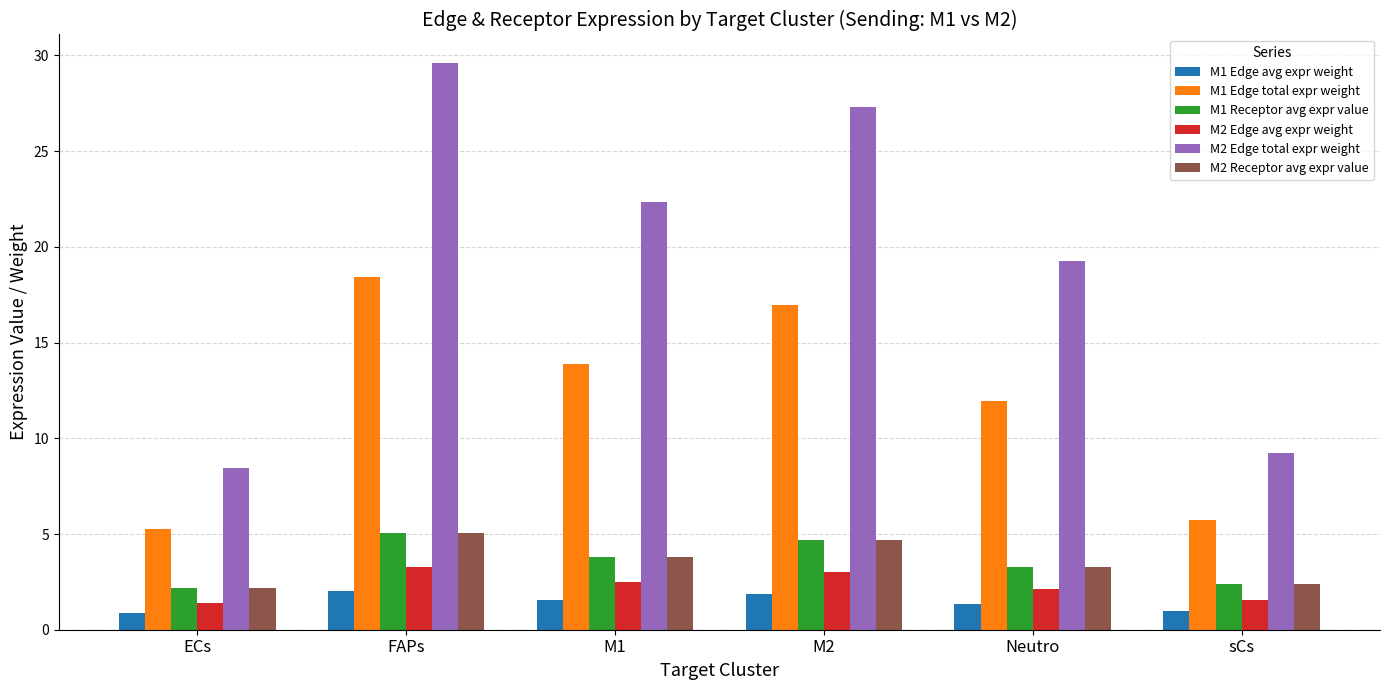

Is it true that M2 Edge avg expr weight equals 2.1 at Neutro?

True